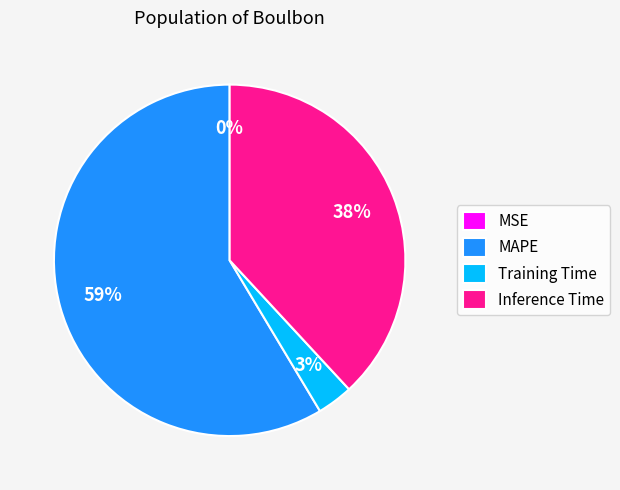

To the nearest percent, what is the average slice percentage?

25%